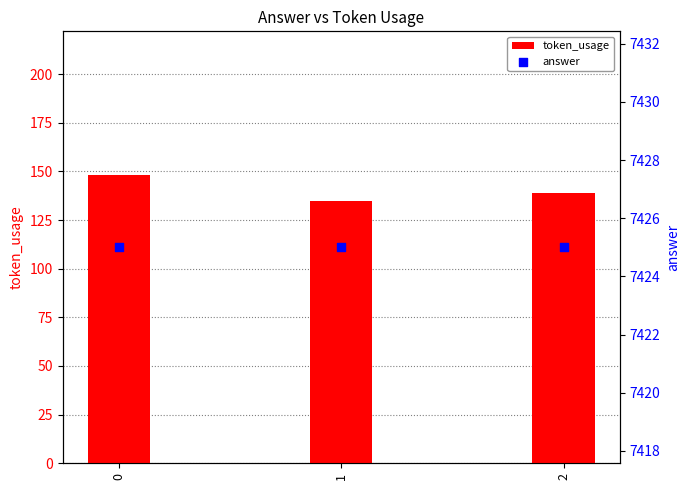

Which series reaches the minimum Y coordinate?

token_usage